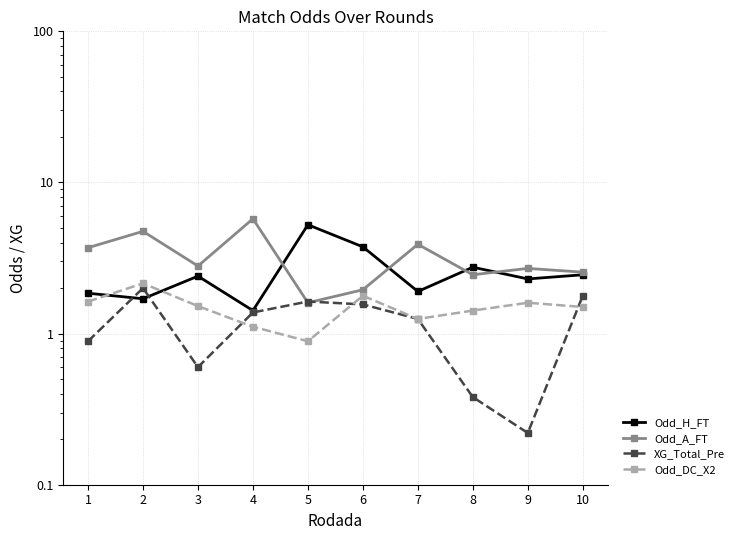

The value of XG_Total_Pre at 10 is 0.8. True or false?

False